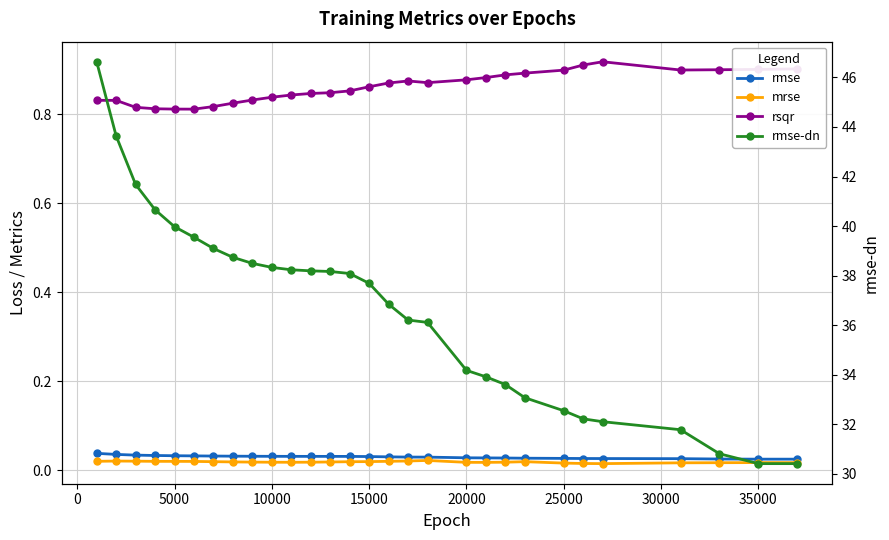

List the series in order of their peak value, highest first.

rmse-dn, rsqr, rmse, mrse